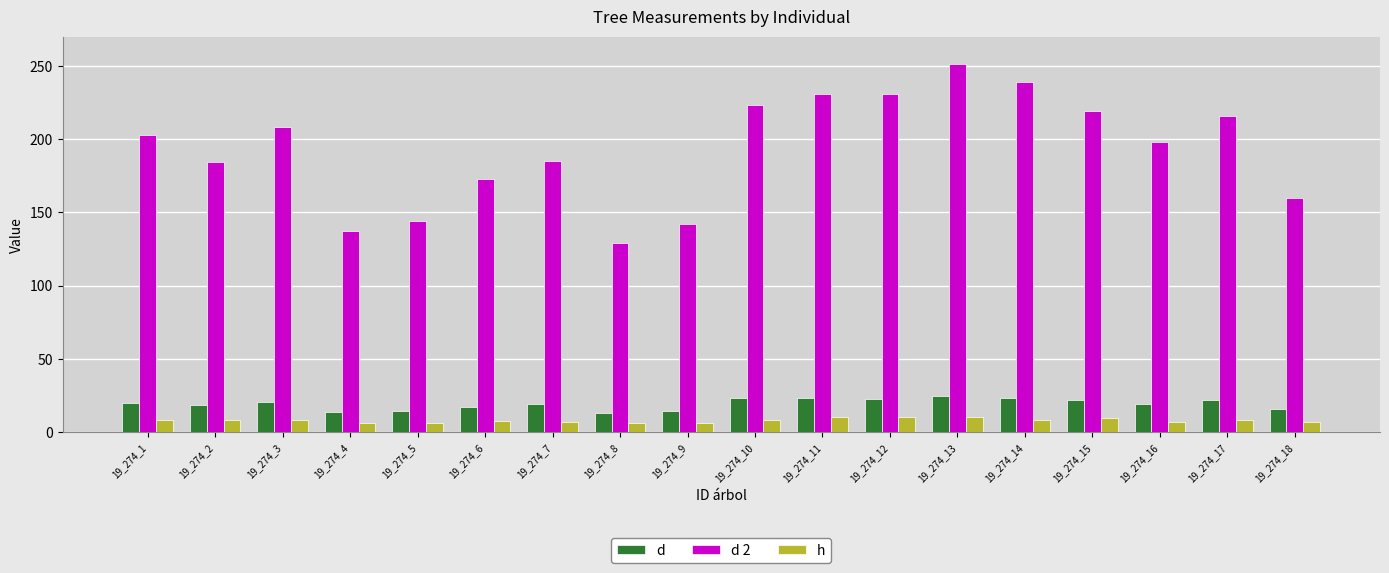

What is the total value across all series at 19_274_4?

157.0